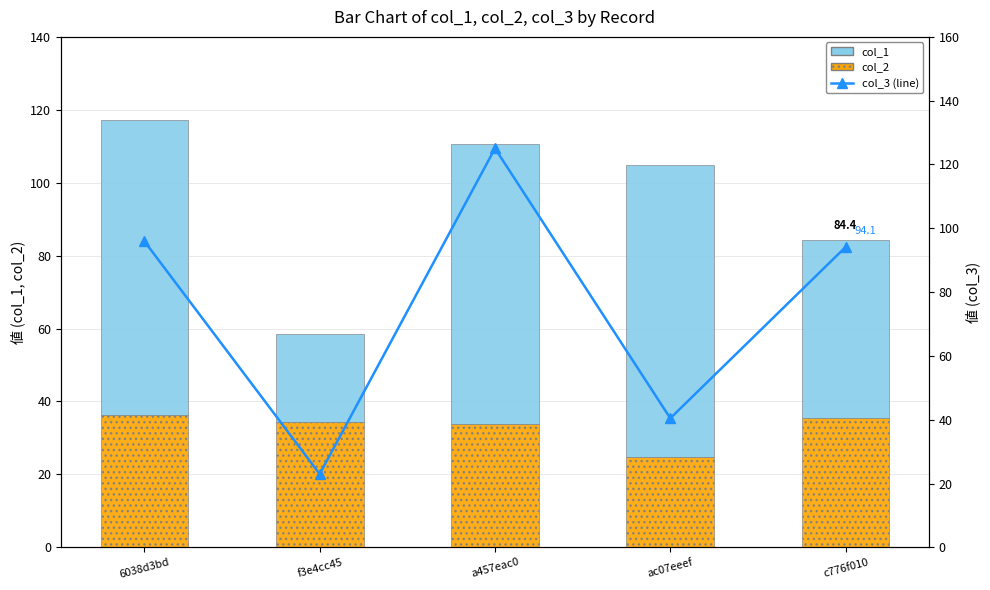

At f3e4cc45, list the series in order from largest to smallest.

col_2, col_1, col_3 (line)